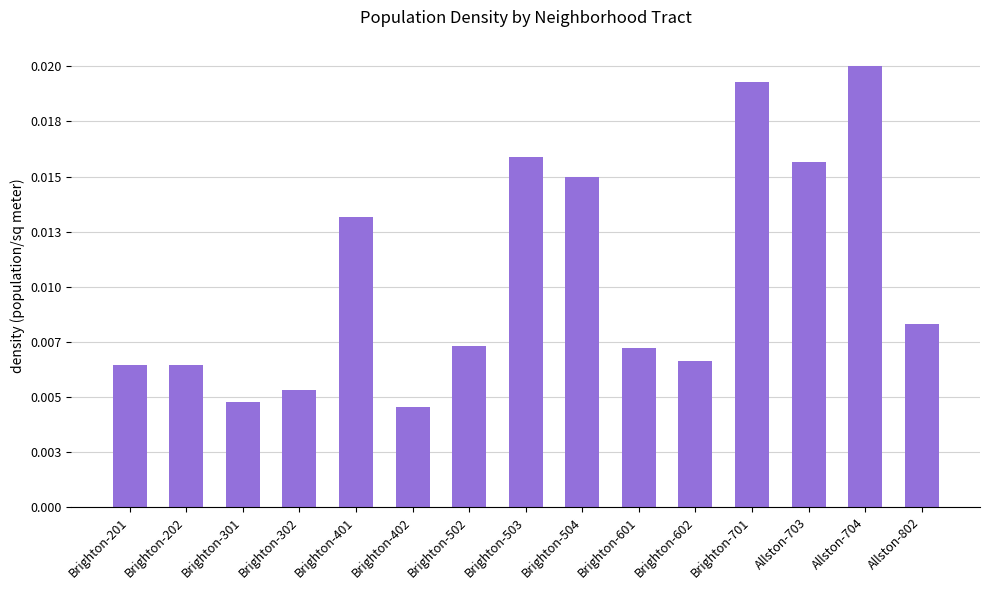

What is the label of the 6th bar from the right?

Brighton-601